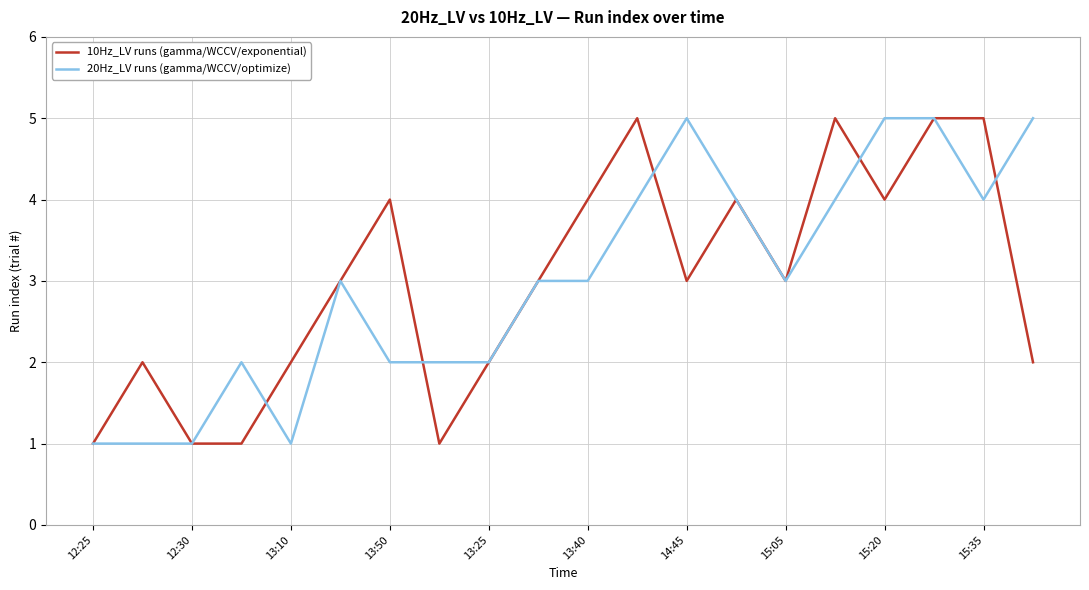

What is the maximum value shown in the chart?

5